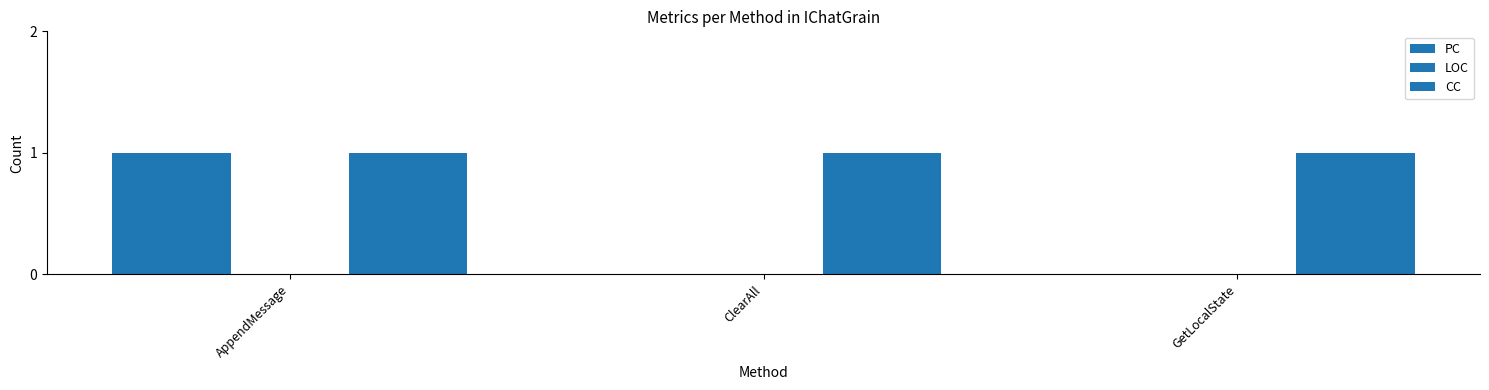

Does the chart contain stacked bars?

No